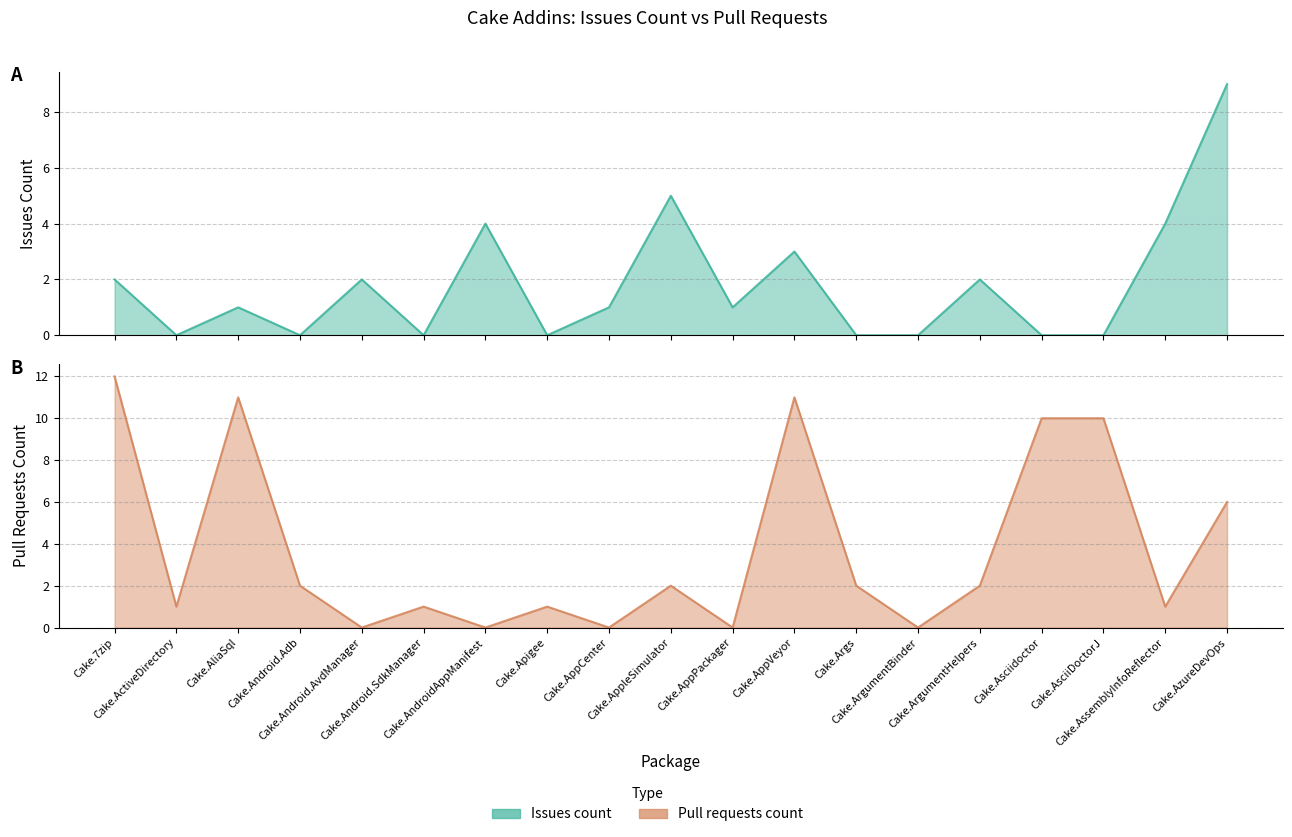

The value at Cake.Asciidoctor is 13. True or false?

False